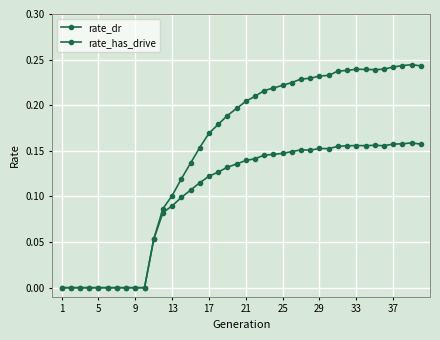

How many lines are shown in the chart?

2